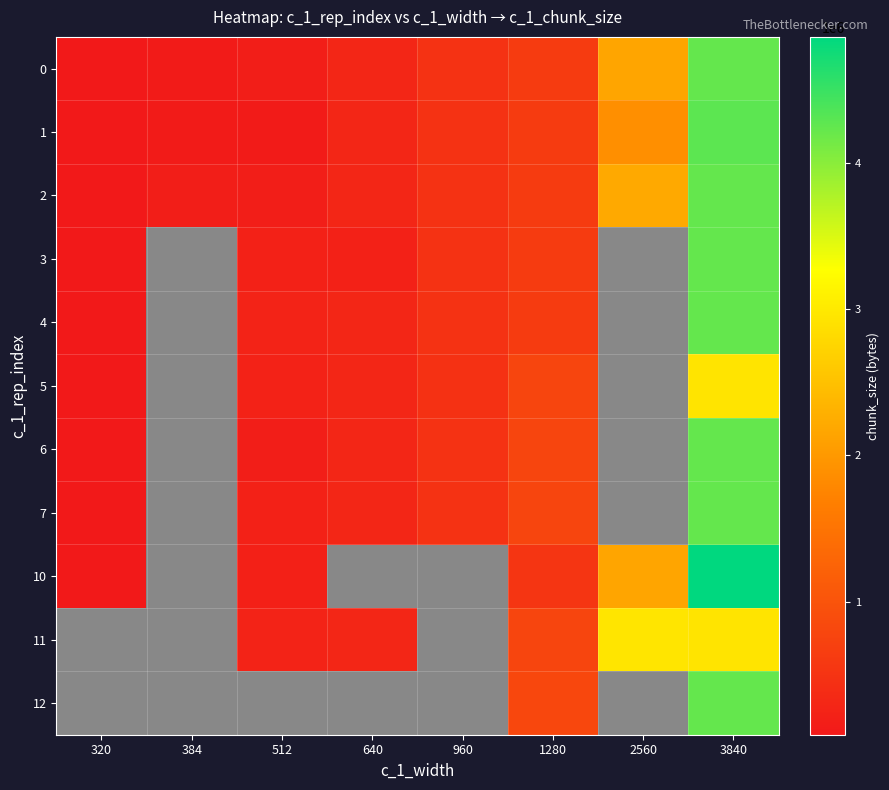

At which category is the sum across all series the highest?

3840